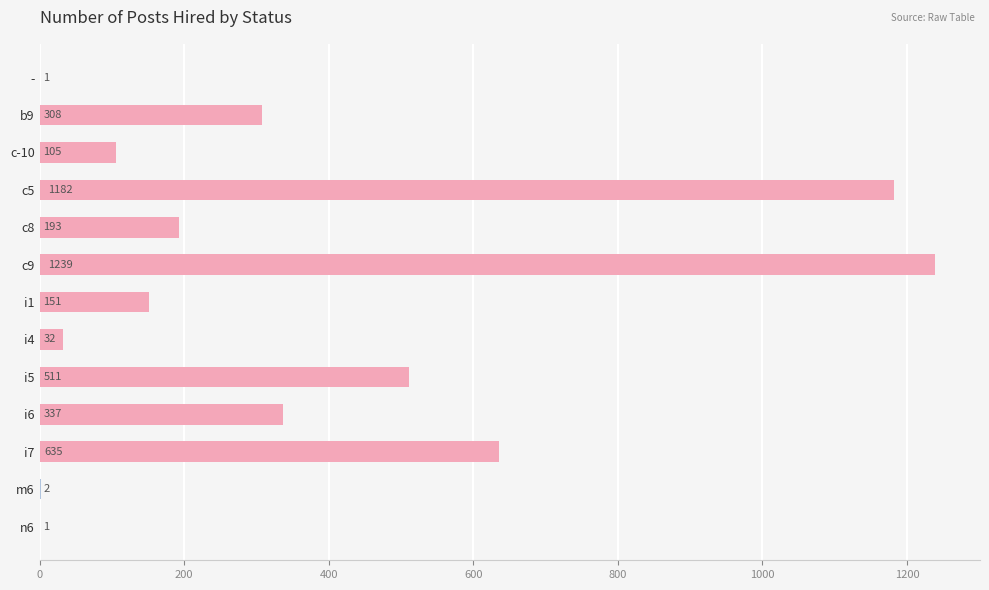

Reading top to bottom, what are all the values shown in this chart?

-=1	b9=308	c-10=105	c5=1182	c8=193	c9=1239	i1=151	i4=32	i5=511	i6=337	i7=635	m6=2	n6=1